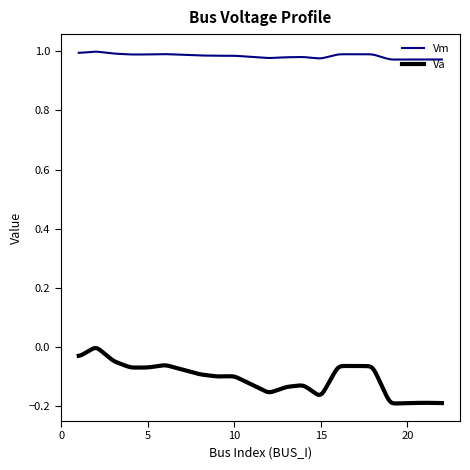

Rank the series by their maximum value, from highest to lowest.

Vm, Va